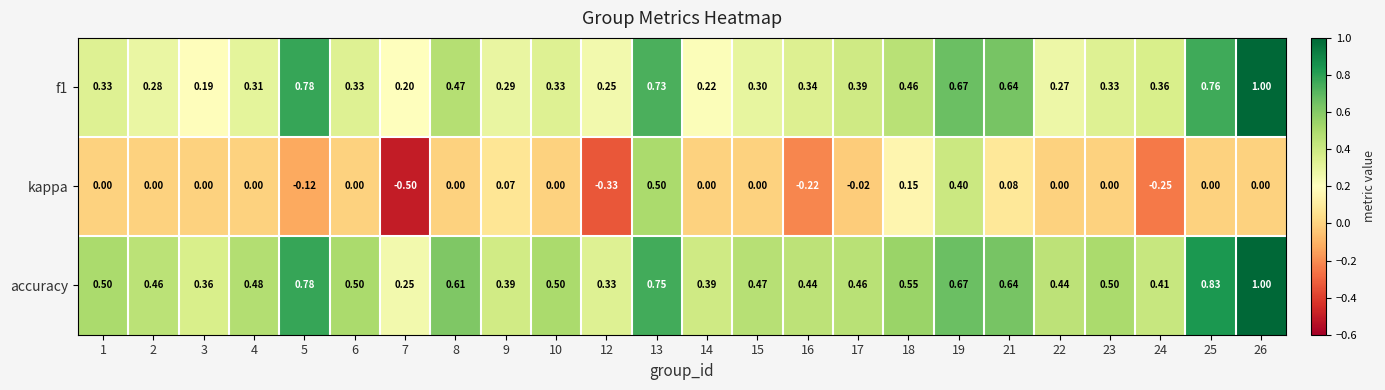

Which series has the widest spread of values?

kappa